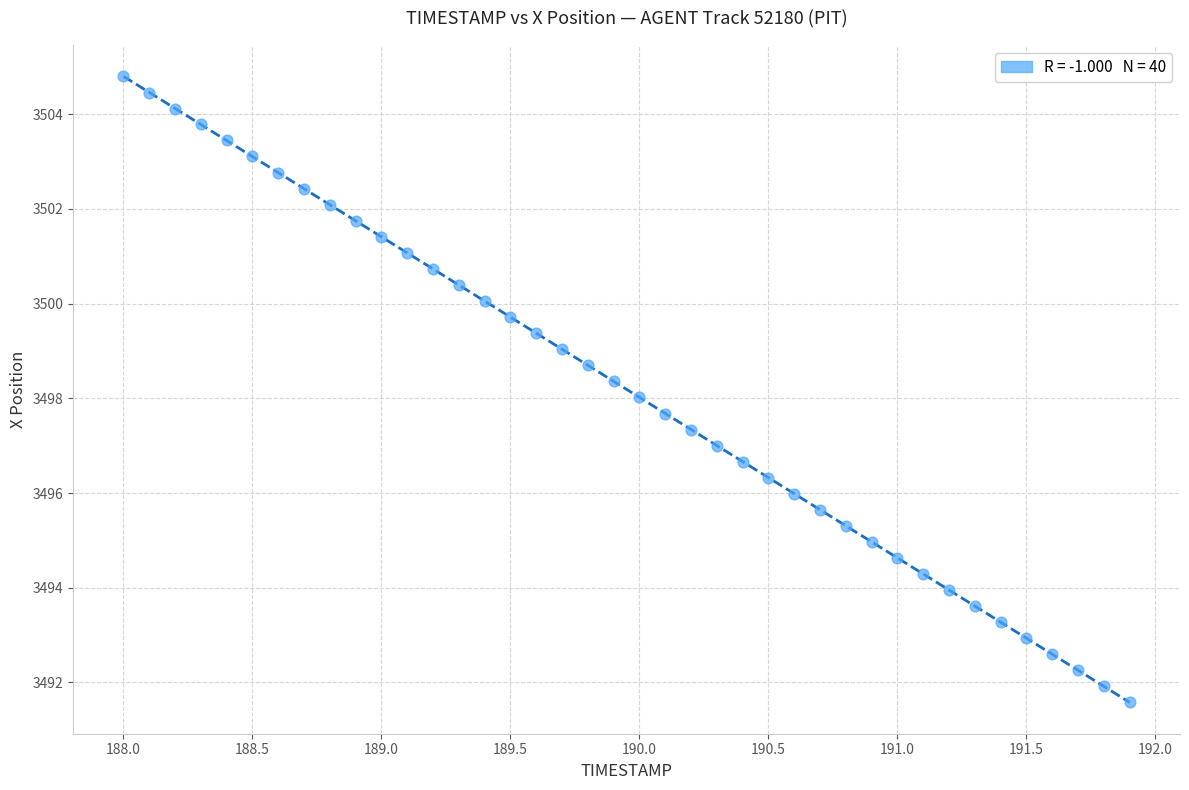

What is the range of X values (max minus min)?

3.9